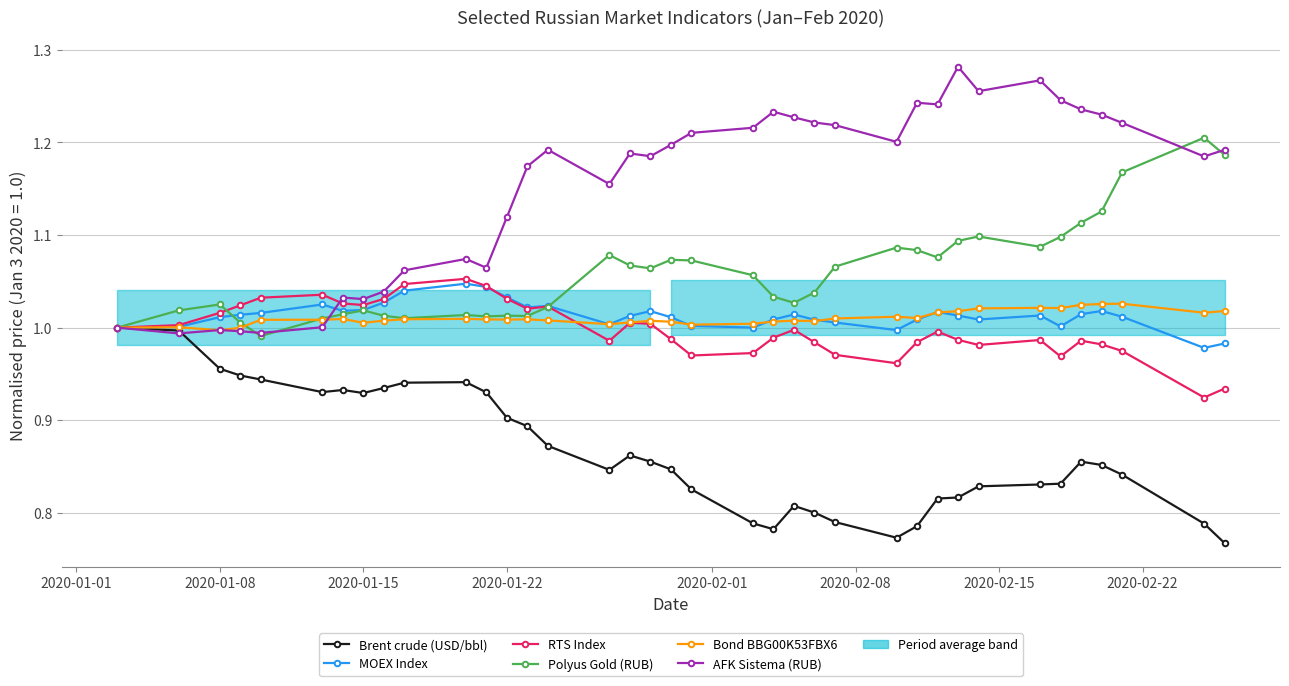

How many interior local peaks does the AFK Sistema (RUB) series have?

9